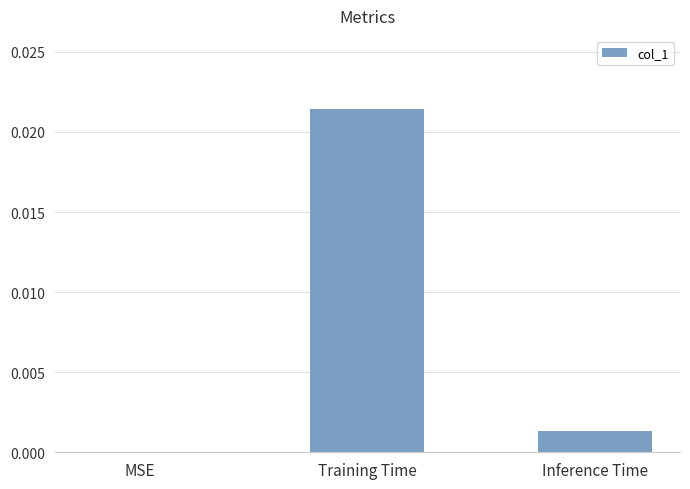

Which has a higher value, Training Time or MSE?

Training Time